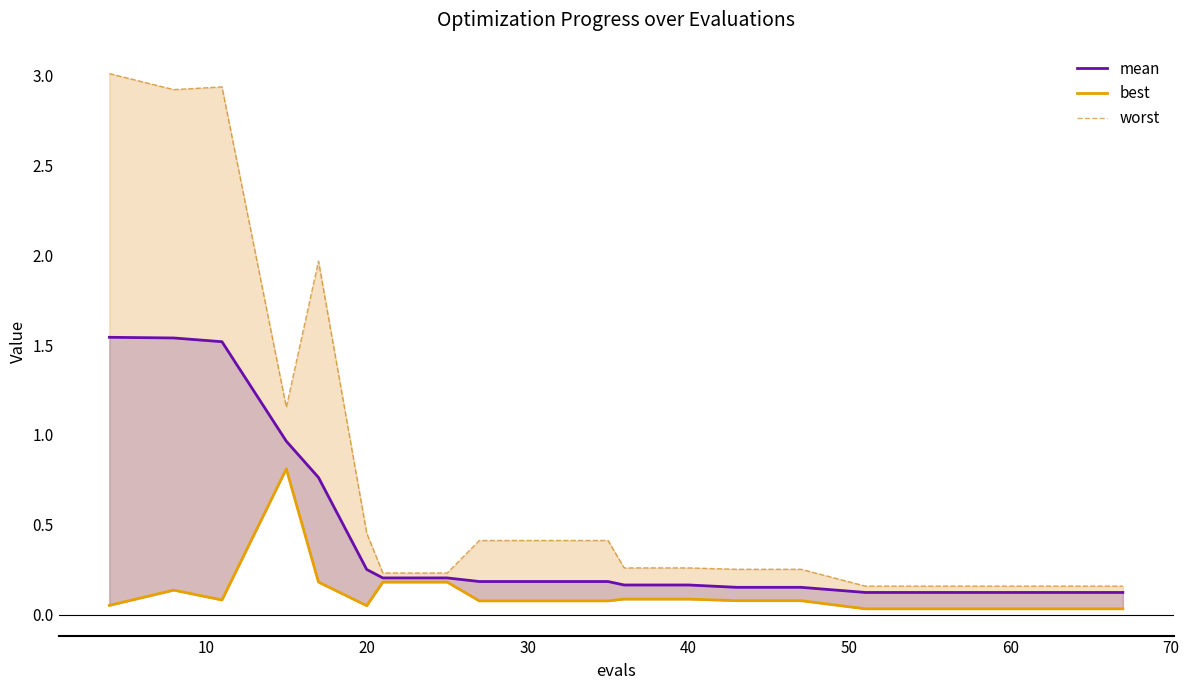

What is the value of the best point at the 2nd from the left?

0.1